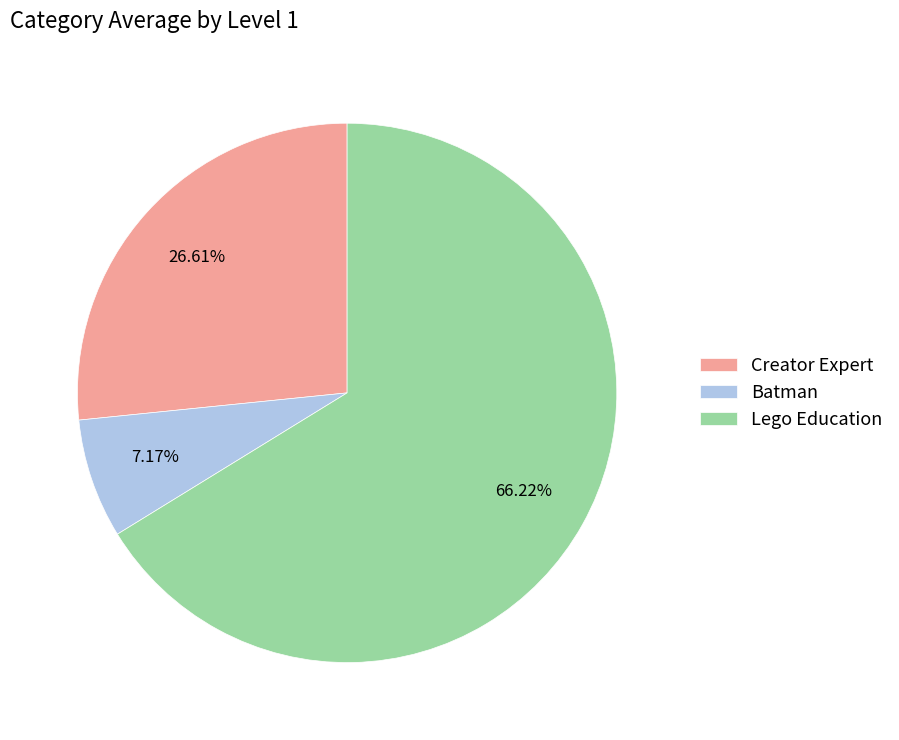

Between Lego Education and Batman, which is larger?

Lego Education